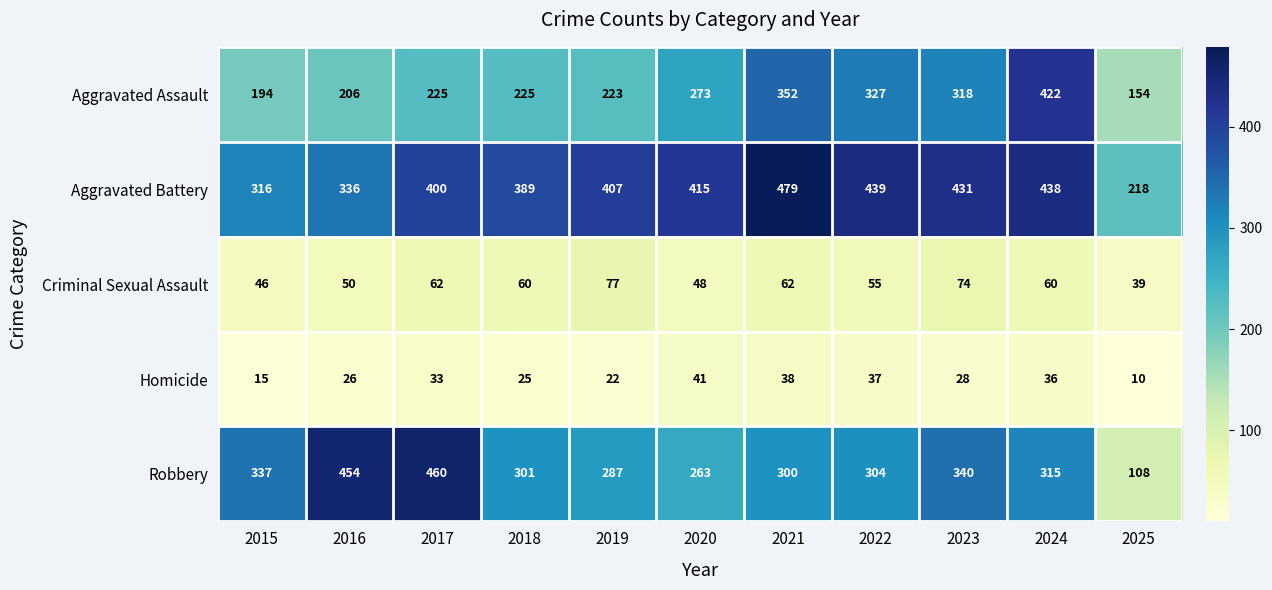

Which series has the largest total across all categories?

Aggravated Battery